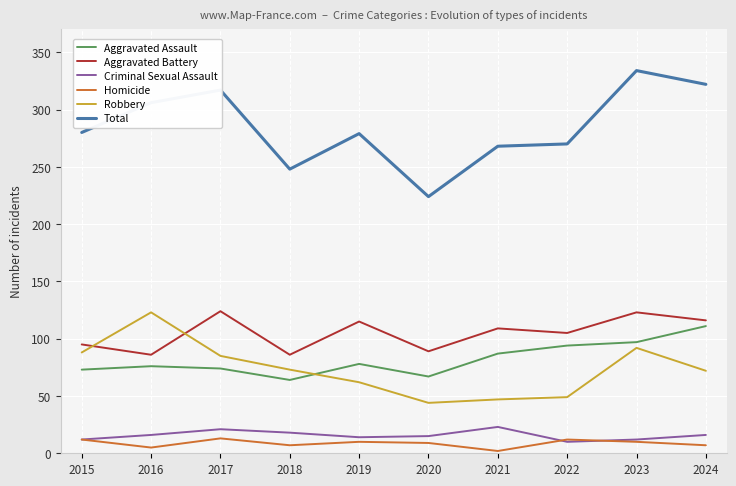

The value of Homicide at 2023 is 10. True or false?

True